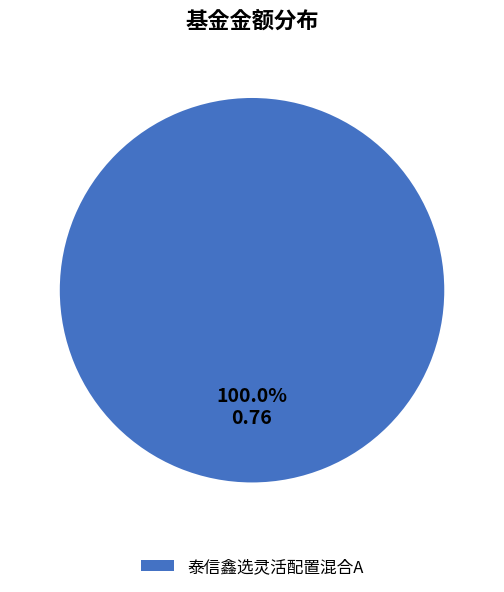

Does any single category account for the majority?

Yes